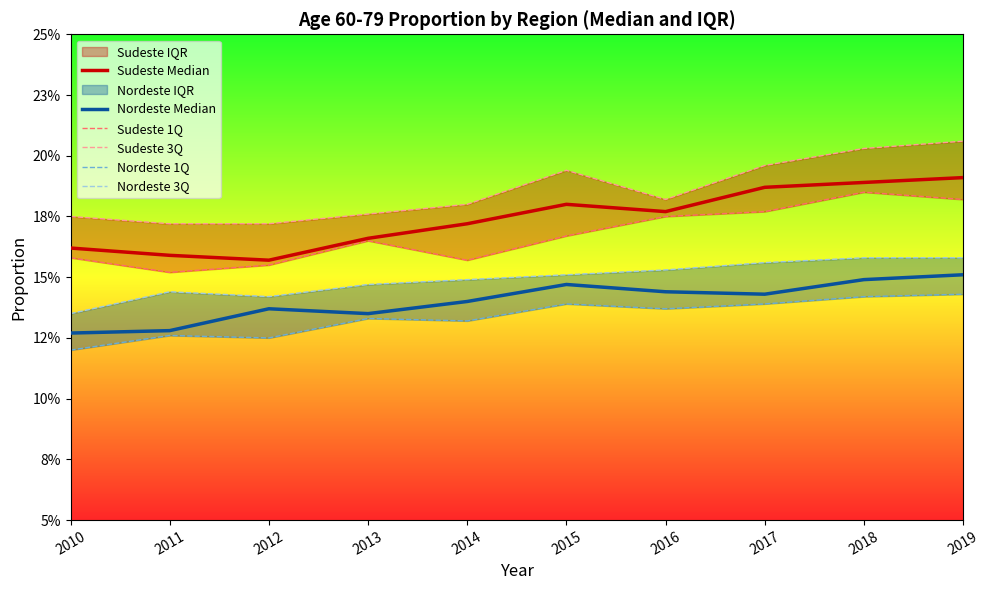

At which label is Nordeste 3Q closest to 0?

2010